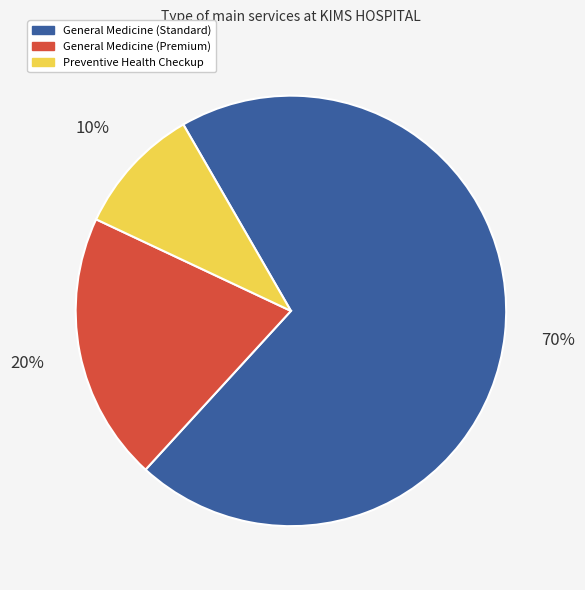

The General Medicine (Premium) slice represents 20% of the pie. True or false?

True